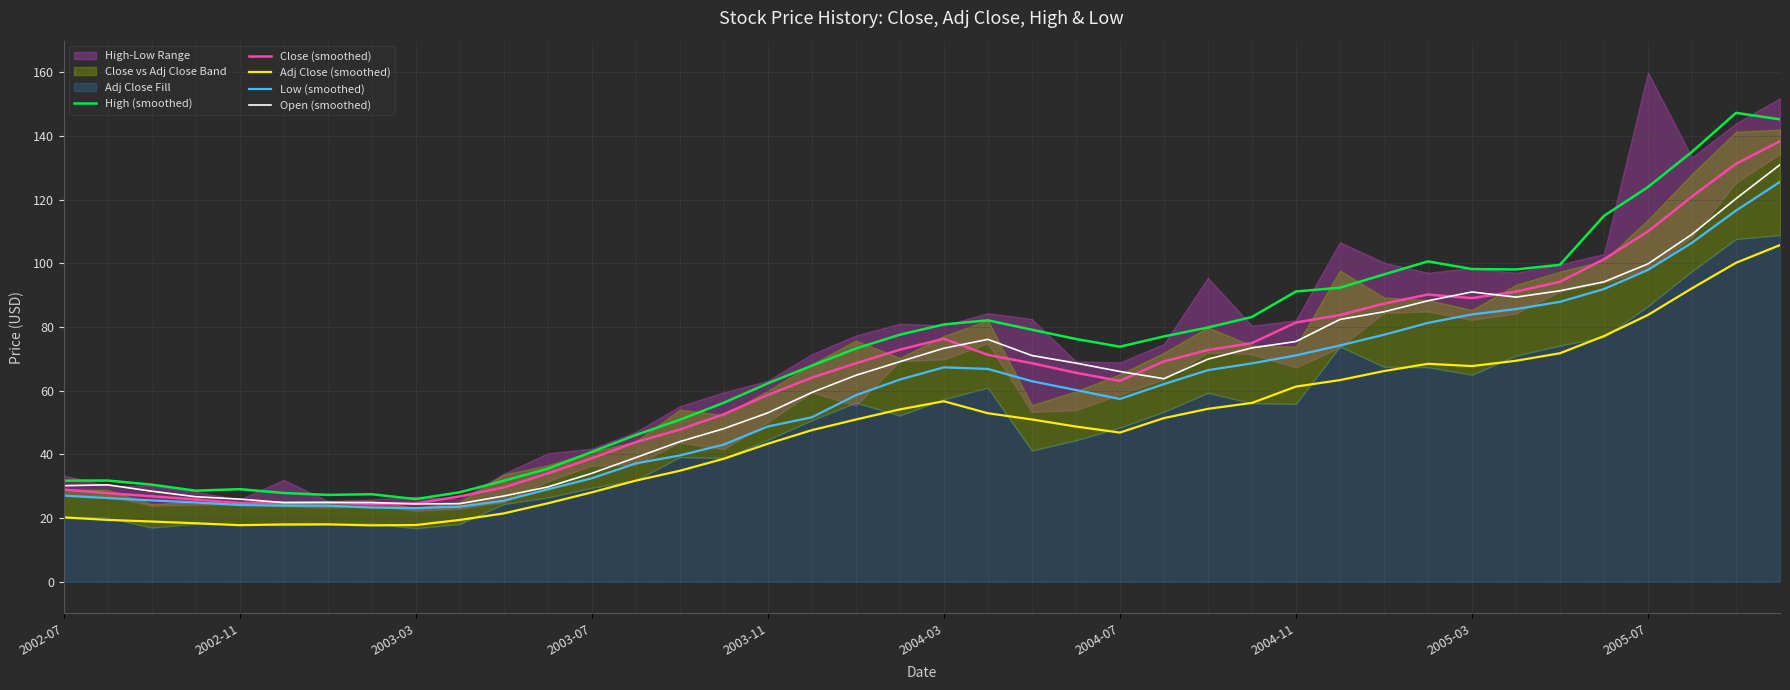

At how many categories does at least one series exceed 47?

26